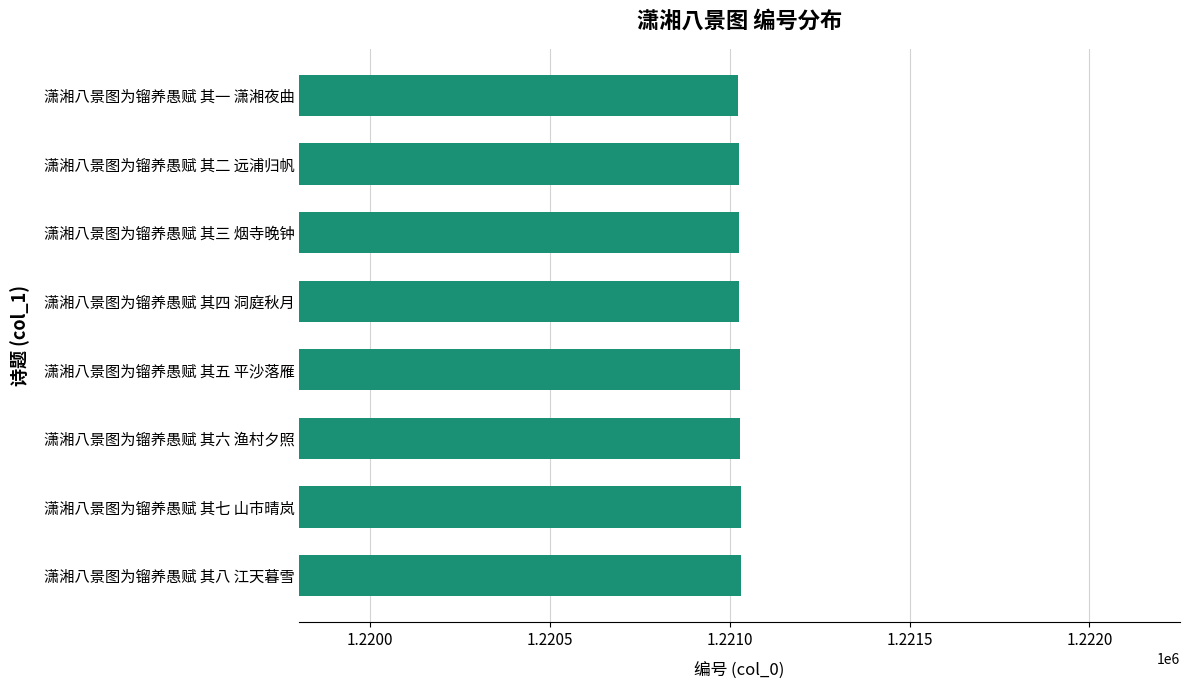

What is the sum of the values at 潇湘八景图为镏养愚赋 其七 山市晴岚 and 潇湘八景图为镏养愚赋 其一 潇湘夜曲?

2442054